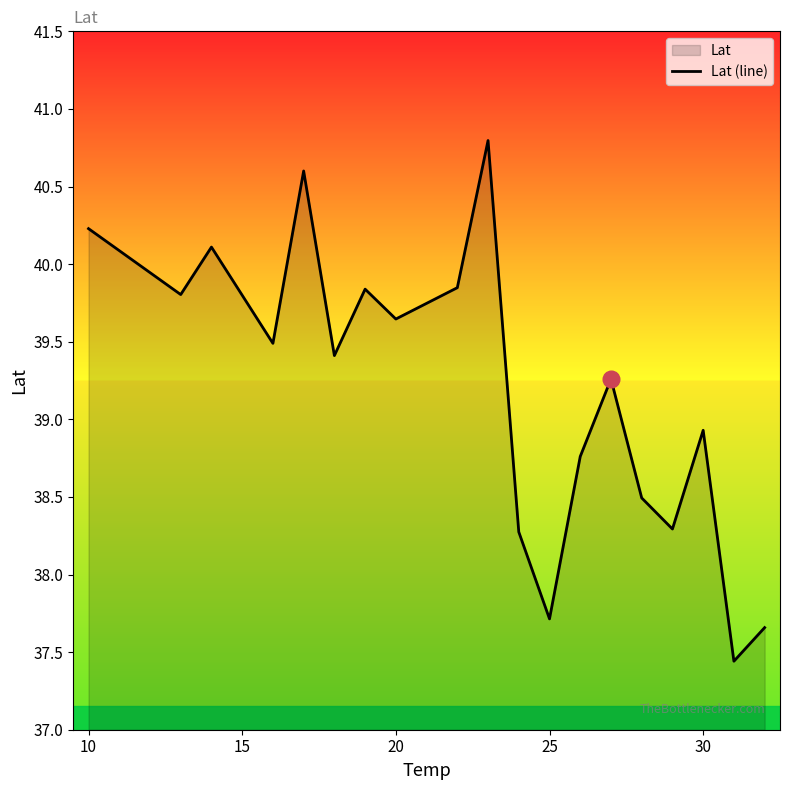

What is the minimum value shown in the chart?

37.4